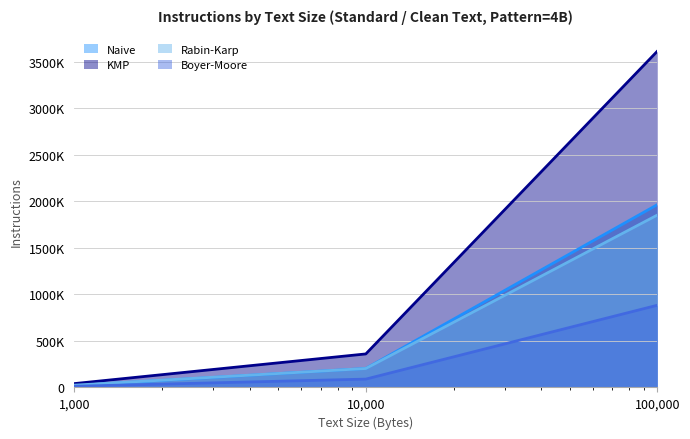

Between 1000 and 100000, which series saw the biggest shift?

KMP